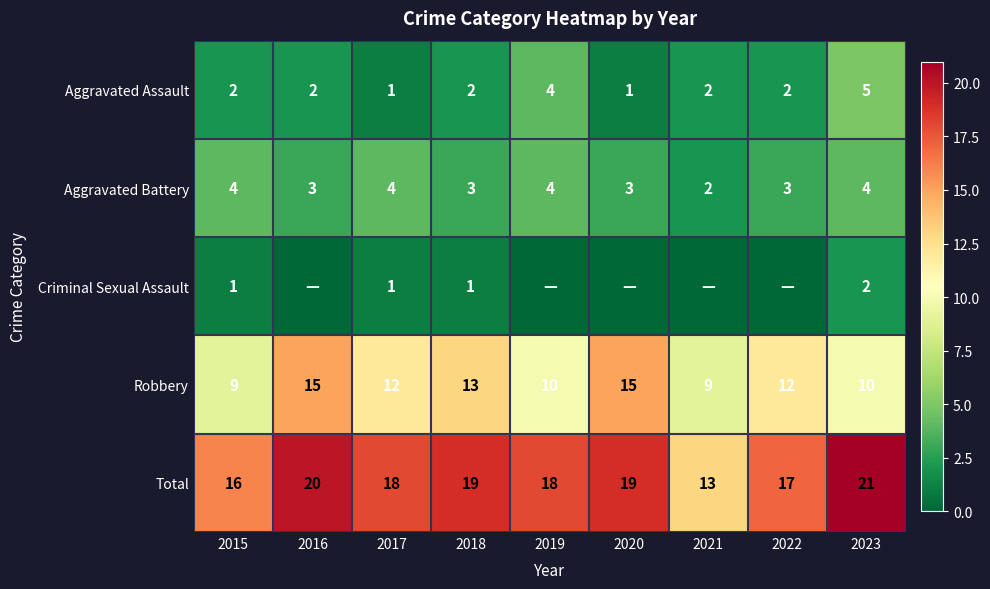

Where does the Robbery series first go above 12?

2016